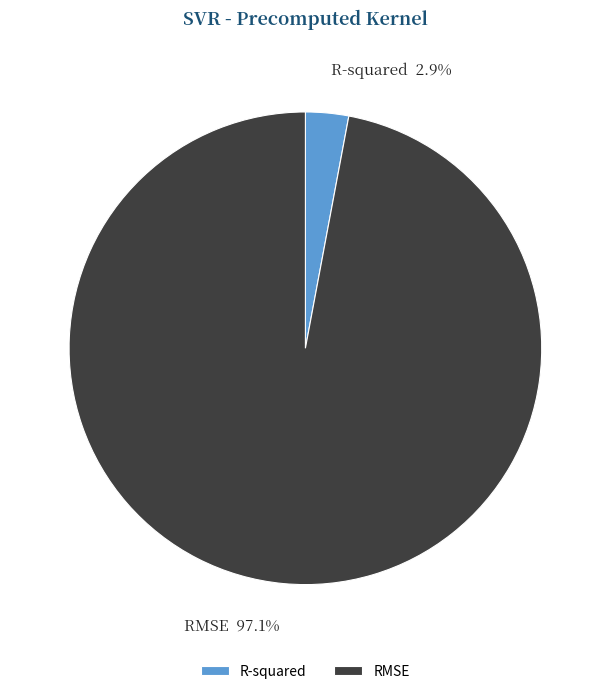

Which slice represents more than half of the pie?

RMSE